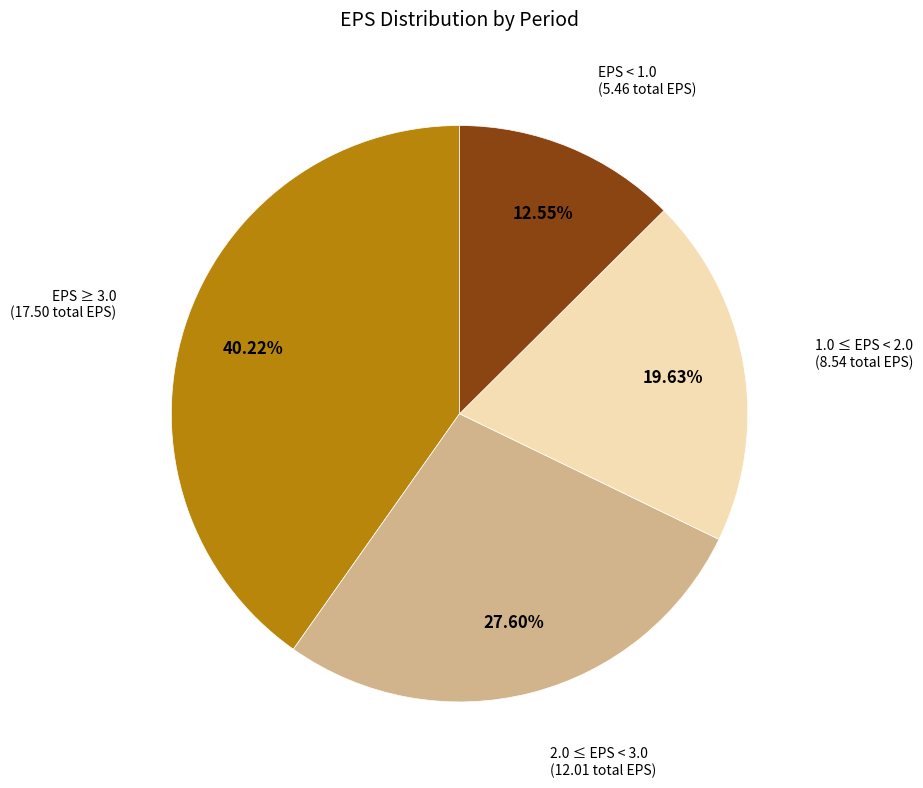

Approximately how many times larger is the value at EPS ≥ 3.0 (17.50 total EPS) compared to EPS < 1.0 (5.46 total EPS)?

3.2